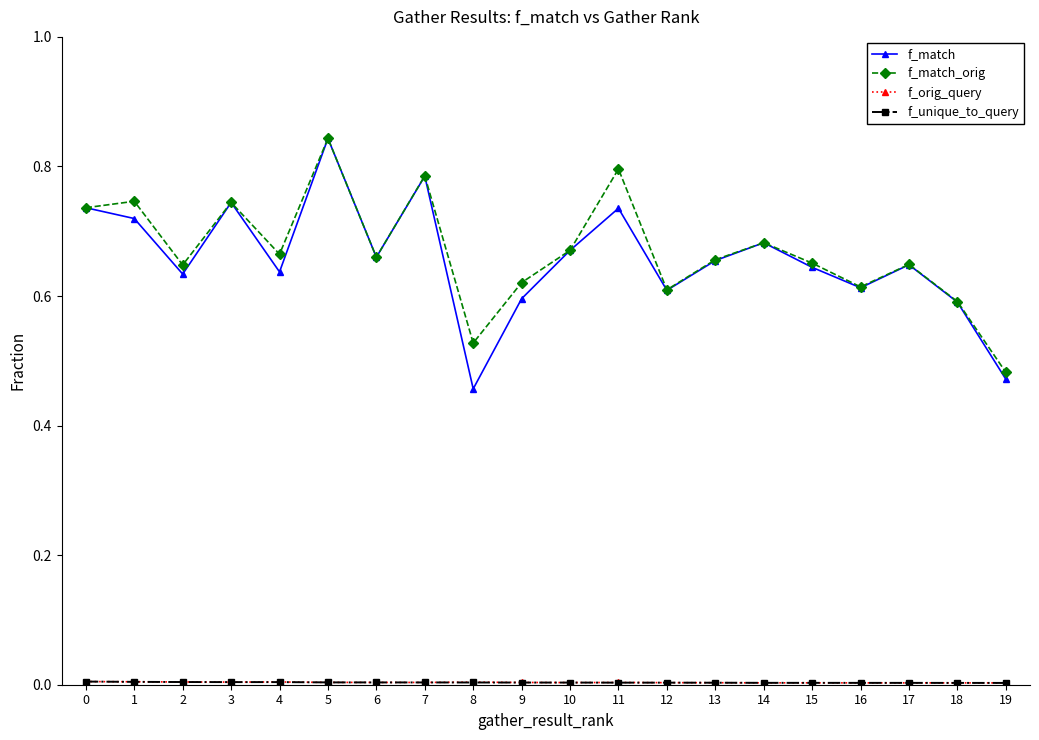

Which series has the widest spread of values?

f_match